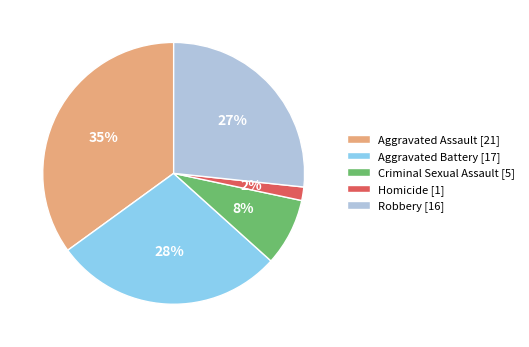

Combined, do Aggravated Assault [21] and Aggravated Battery [17] account for over 50%?

Yes